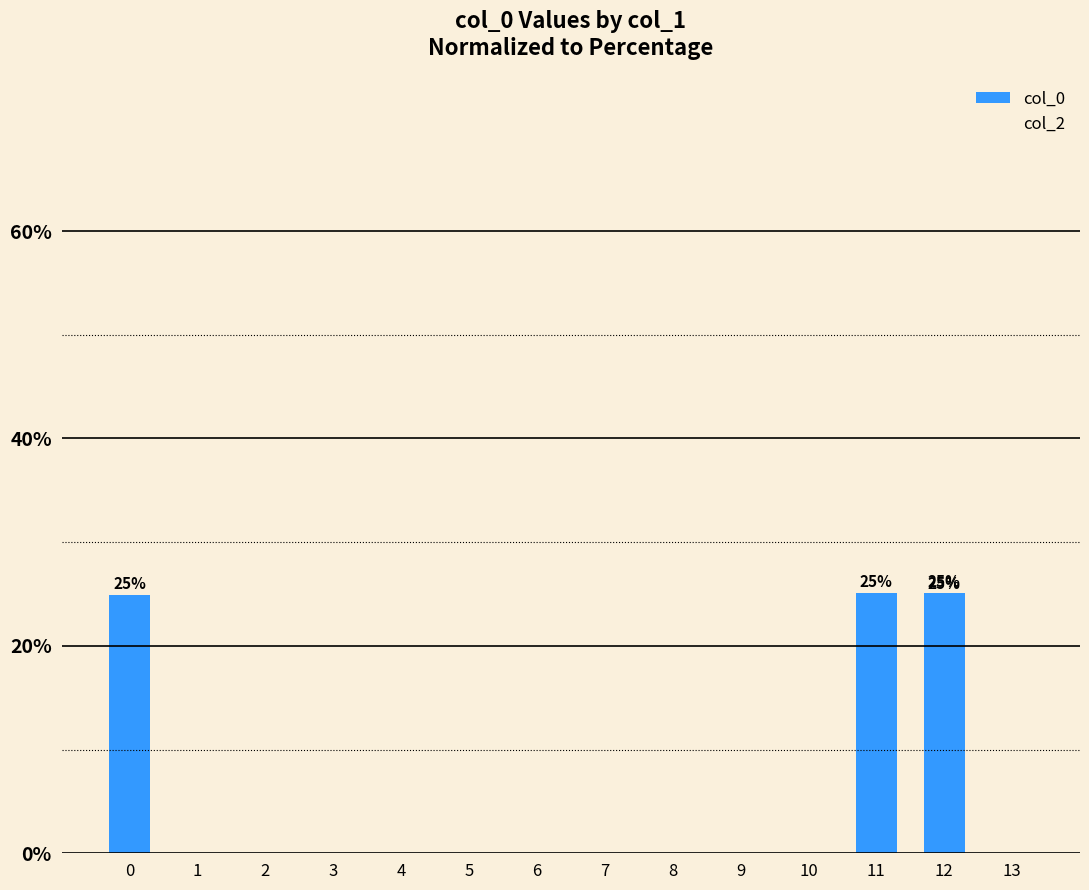

Which series has the largest range (max minus min)?

col_0